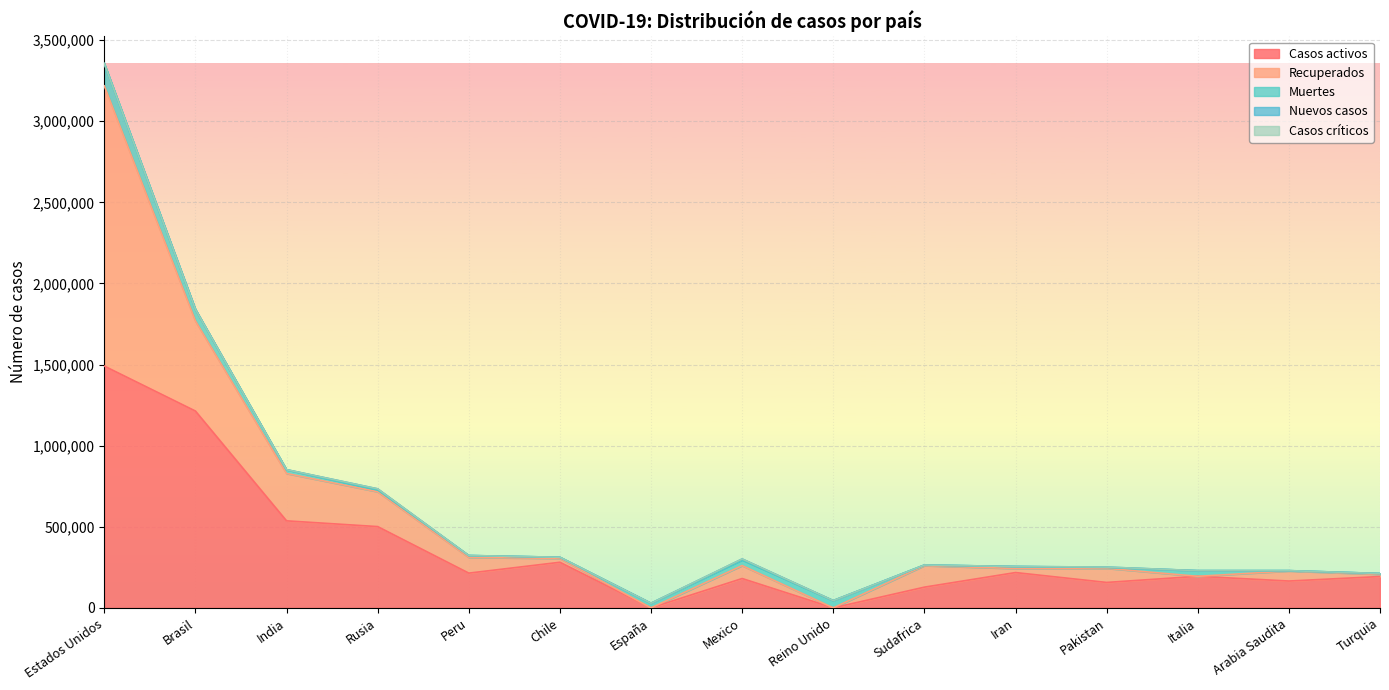

At which category does the chart reach its minimum across all series?

España